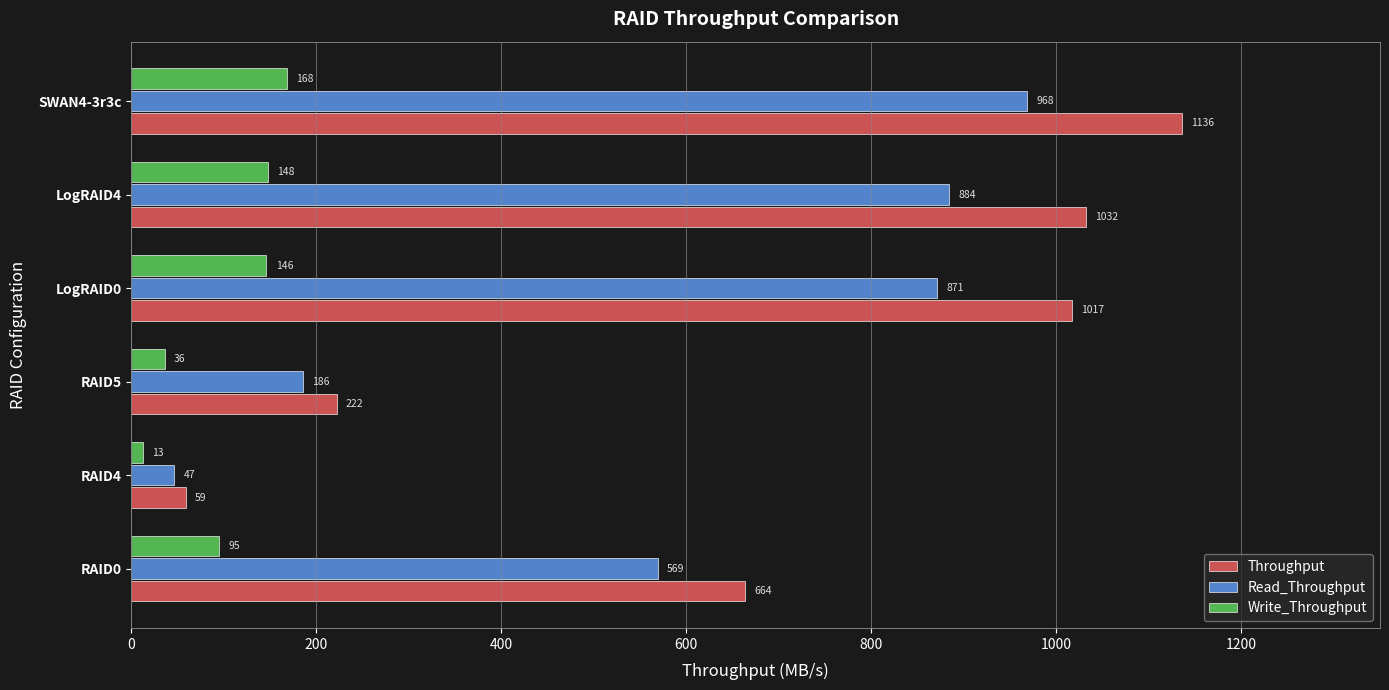

What are all the series names shown in the legend?

Throughput, Read_Throughput, Write_Throughput